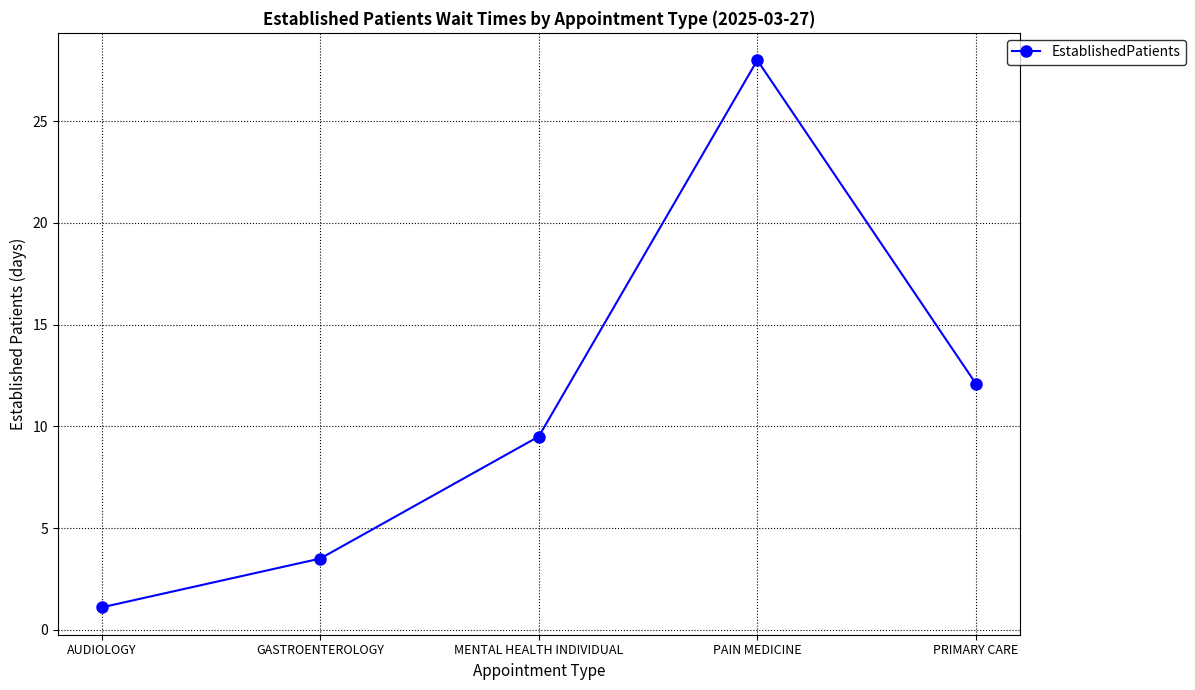

Does the chart have visible grid lines?

Yes